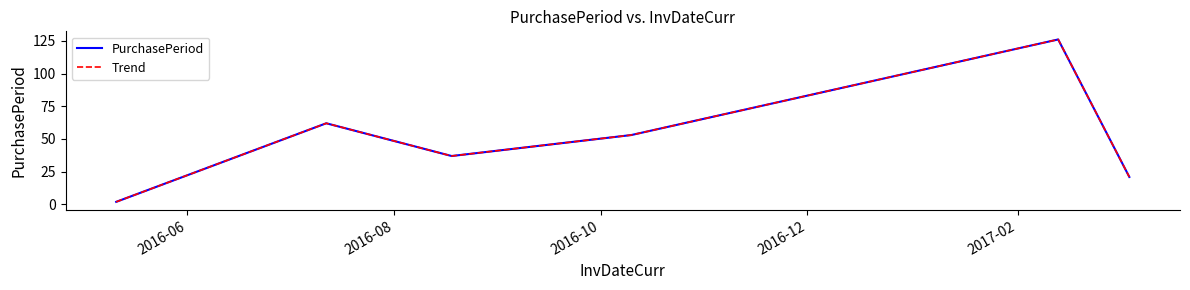

What is the smallest value displayed?

2